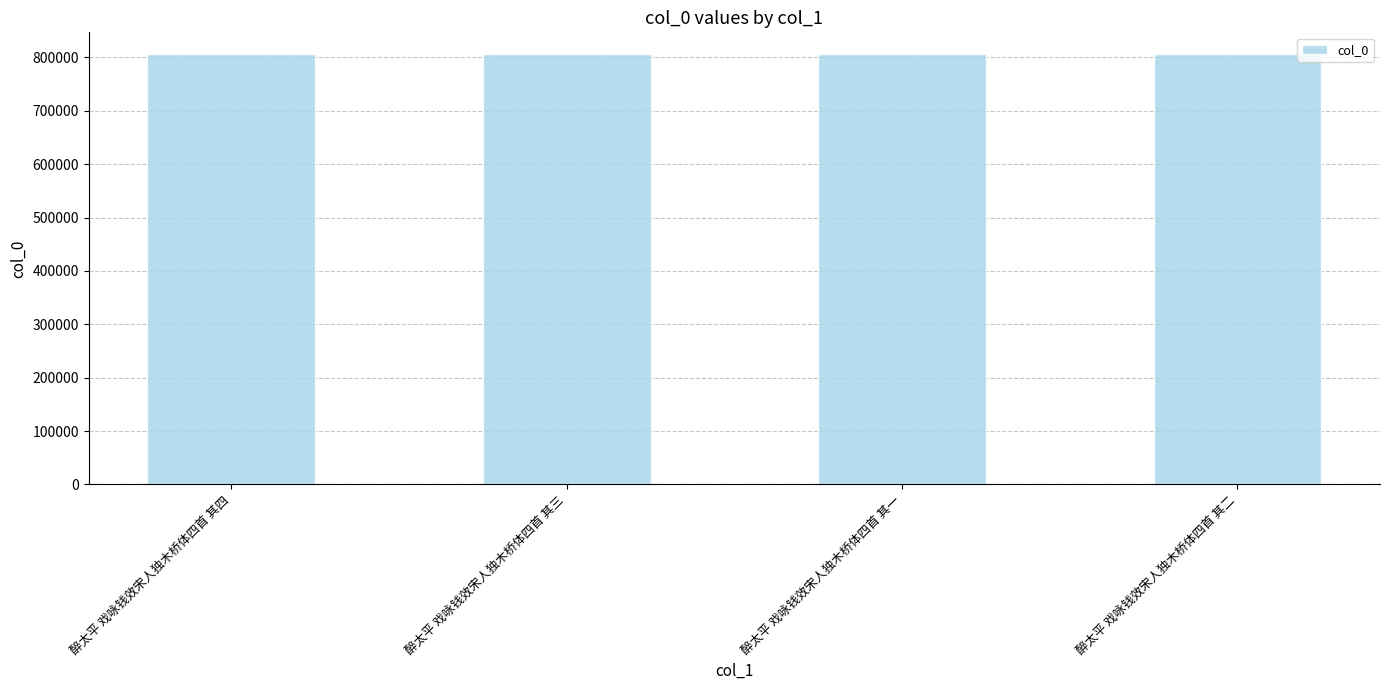

What is the maximum value shown in the chart?

806773